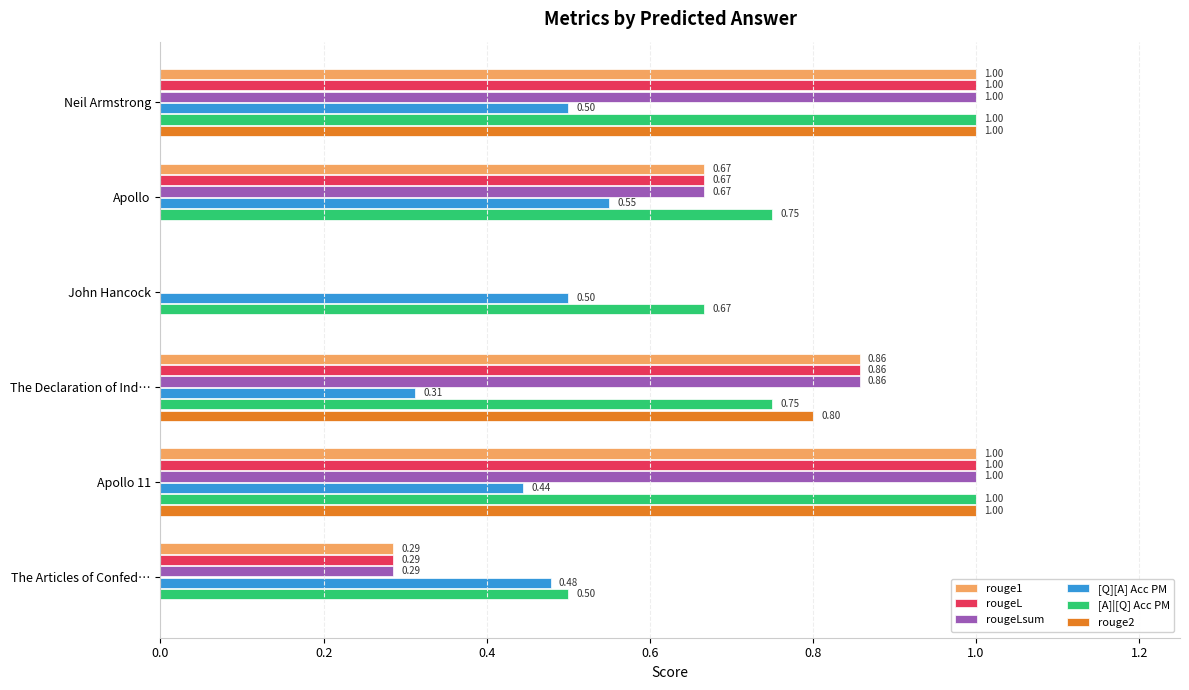

Count the [Q][A] Acc PM values in the range 0 to 1.

6